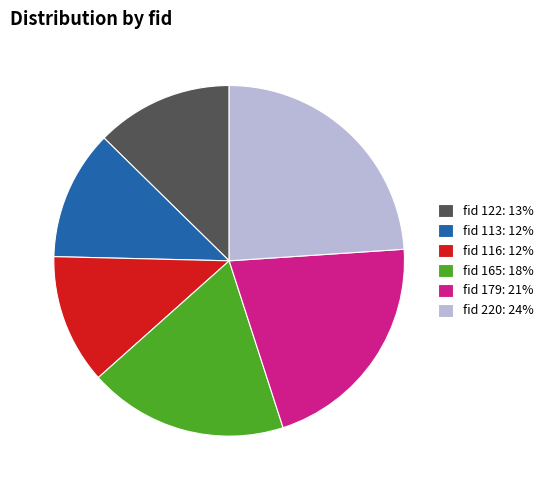

Which has a higher value, fid 220: 24% or fid 113: 12%?

fid 220: 24%